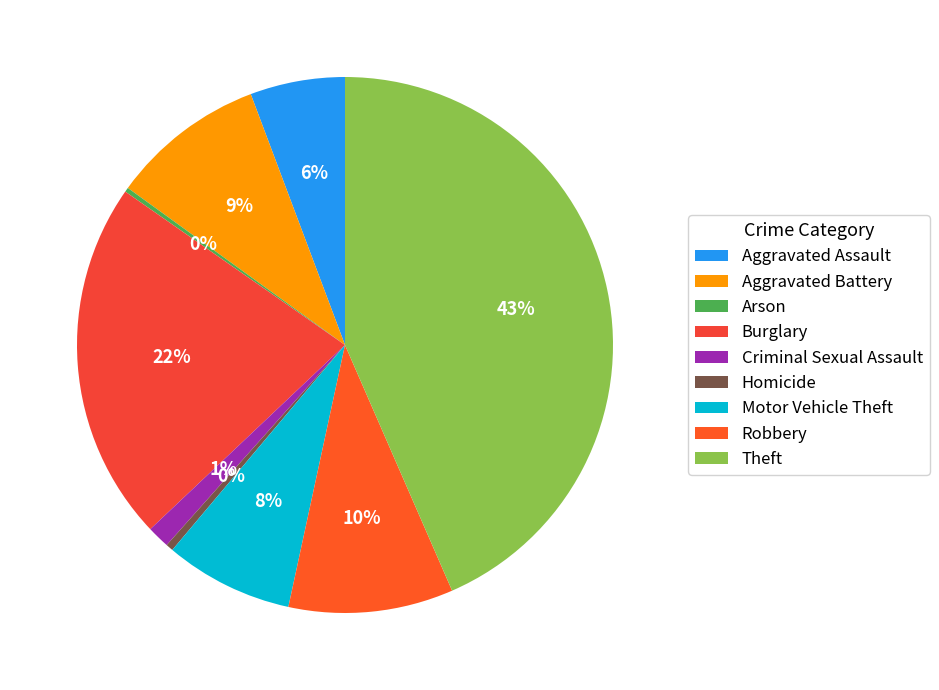

Rank the categories by value from highest to lowest.

Theft, Burglary, Robbery, Aggravated Battery, Motor Vehicle Theft, Aggravated Assault, Criminal Sexual Assault, Homicide, Arson